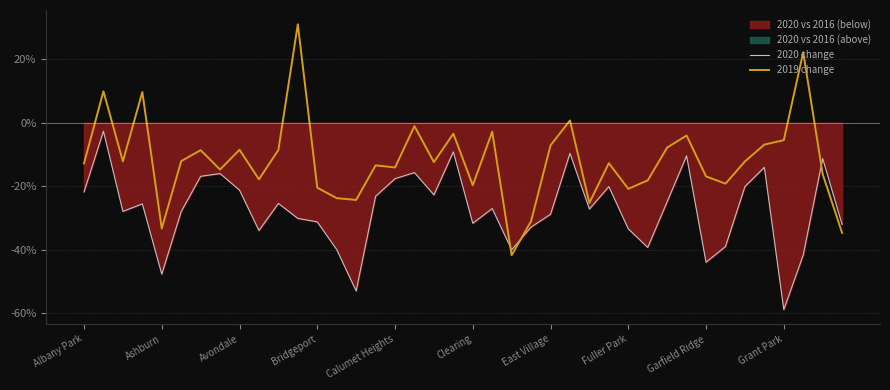

Which series ends up on top after the final intersection of 2020 change and 2019 change?

2020 change